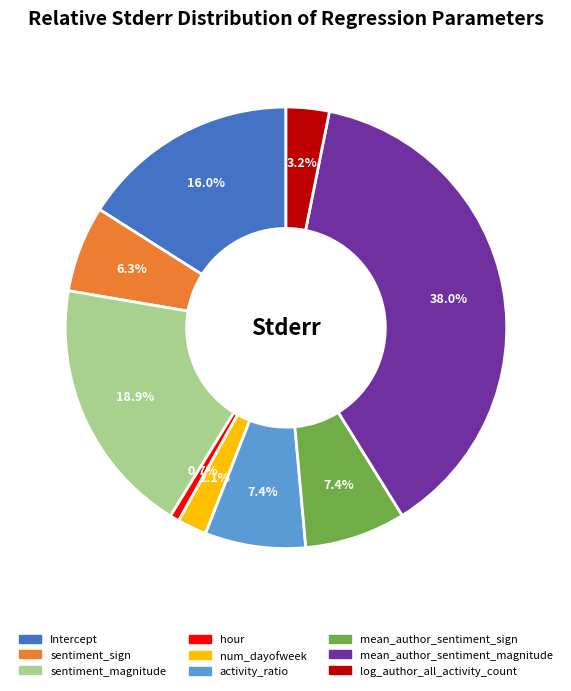

The activity_ratio slice represents 1% of the pie. True or false?

False